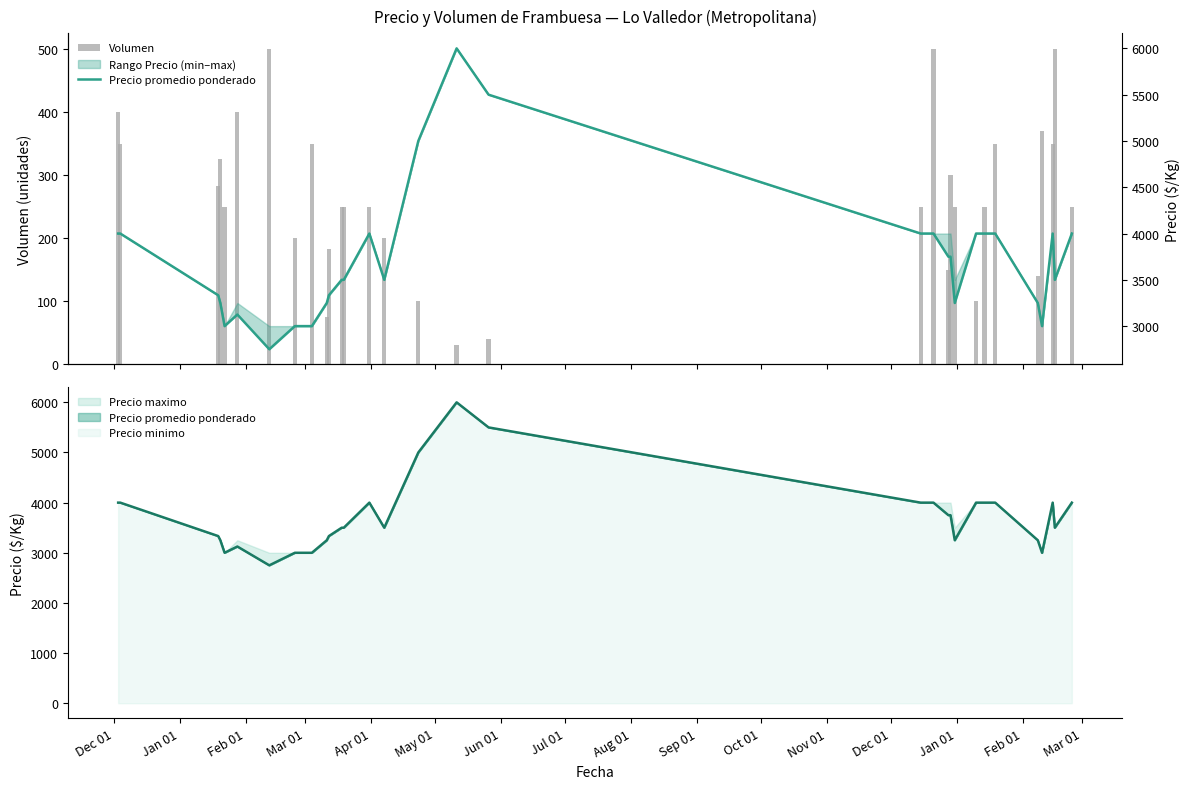

Reading left to right, list all the values displayed in this chart.

Volumen: 400.0	350.0	283.3	325.0	250.0	400.0	500.0	200.0	350.0	75.0	183.3	250.0	250.0	250.0	200.0	100.0	30.0	40.0	250.0	500.0	150.0	300.0	250.0	100.0	250.0	350.0	140.0	370.0	350.0	500.0	250.0
Precio promedio ponderado: 4000.0	4000.0	3333.3	3250.0	3000.0	3125.0	2750.0	3000.0	3000.0	3250.0	3333.3	3500.0	3500.0	4000.0	3500.0	5000.0	6000.0	5500.0	4000.0	4000.0	3750.0	3750.0	3250.0	4000.0	4000.0	4000.0	3250.0	3000.0	4000.0	3500.0	4000.0